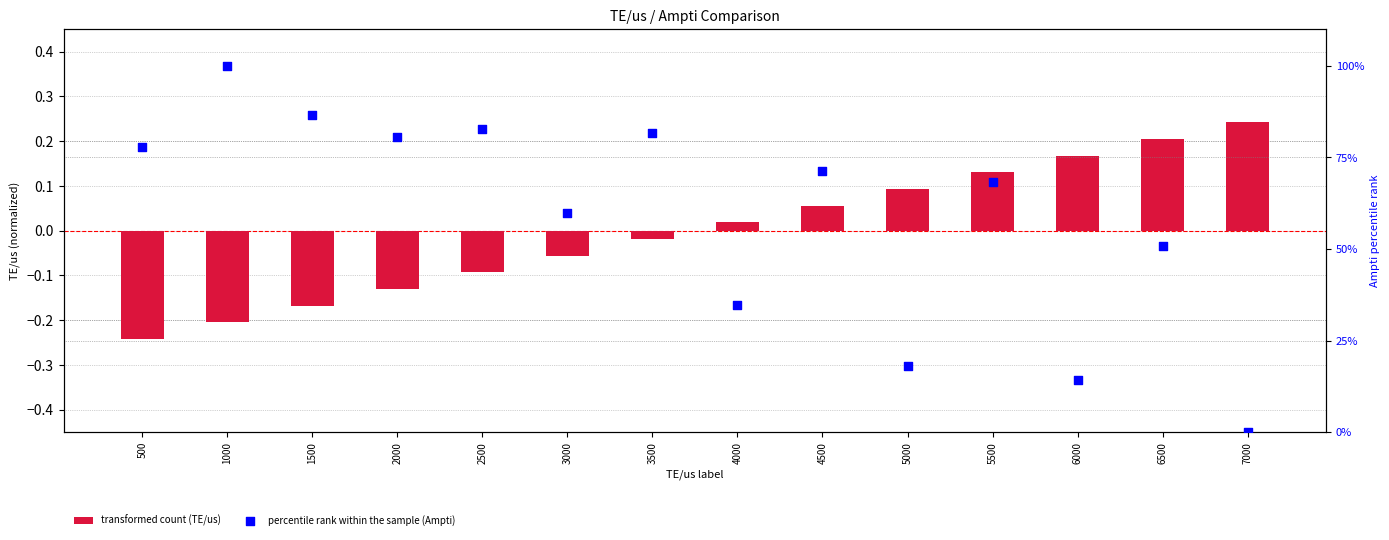

Which series has the largest total across all categories?

percentile rank within the sample (Ampti)